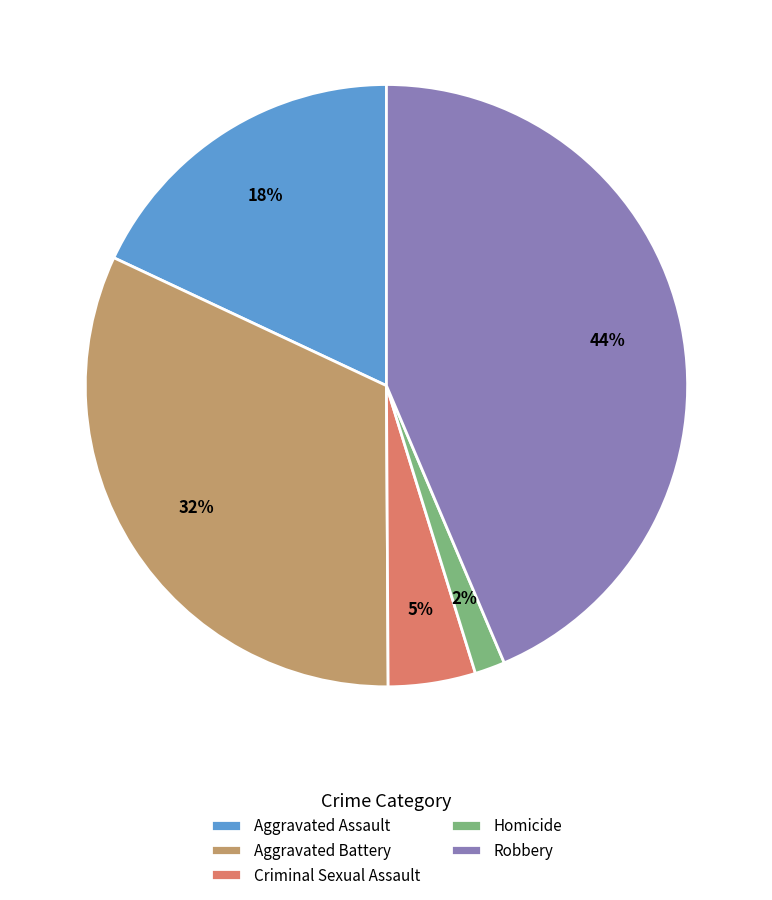

Which category has the smallest portion of the pie?

Homicide